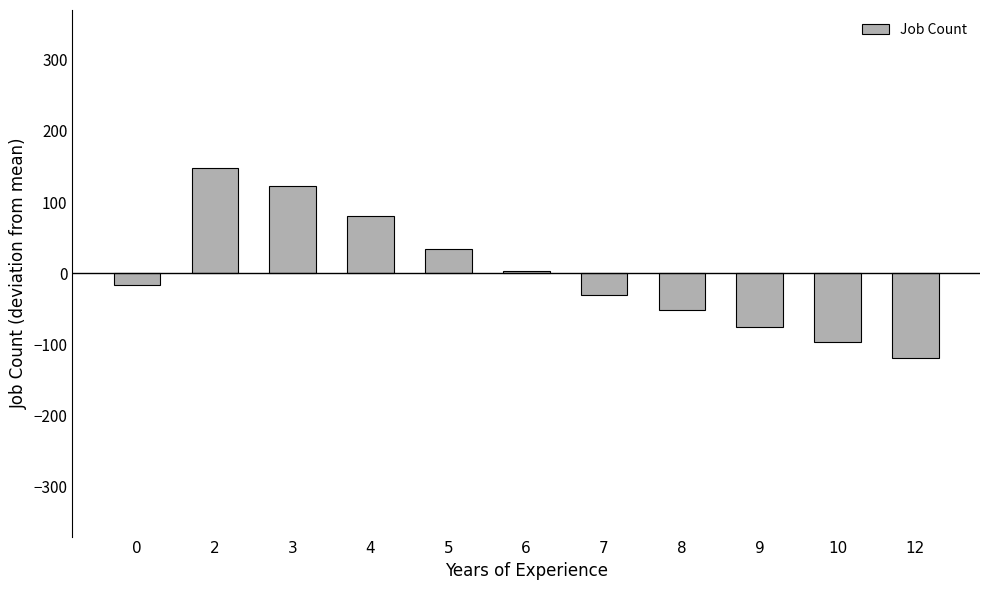

What is the difference between the maximum and minimum values?

267